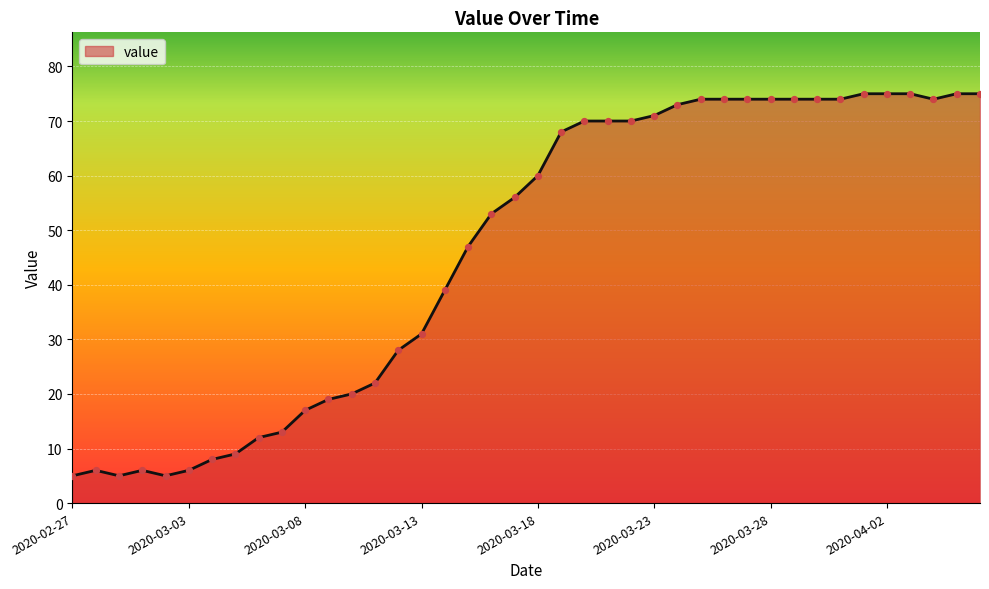

What is the difference between the maximum and minimum values?

70